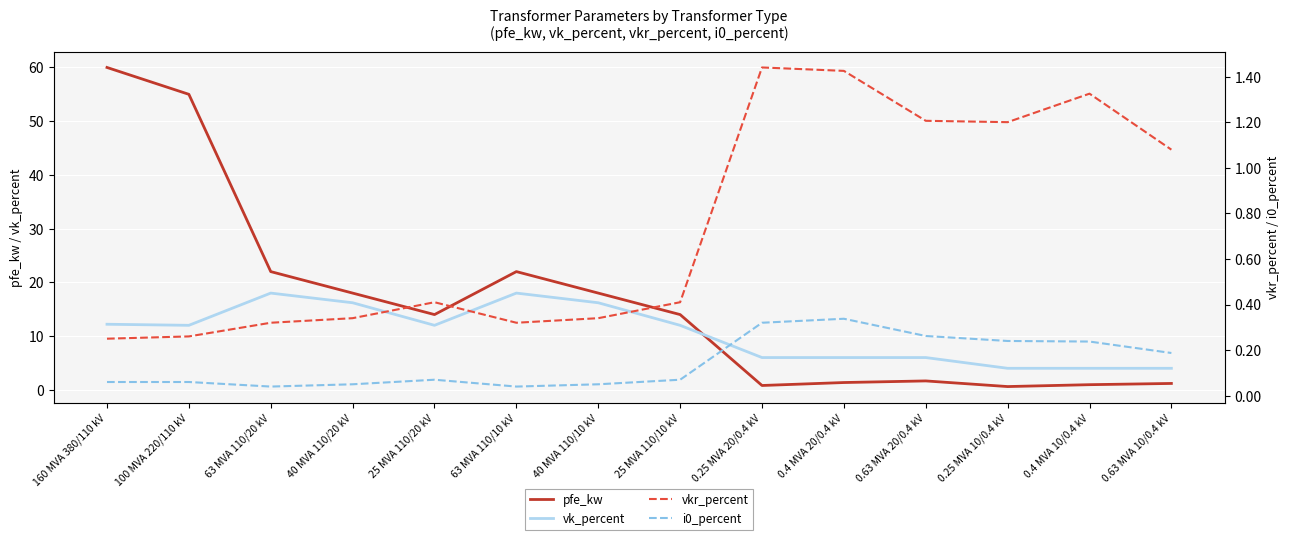

What are all the series names shown in the legend?

pfe_kw, vk_percent, vkr_percent, i0_percent